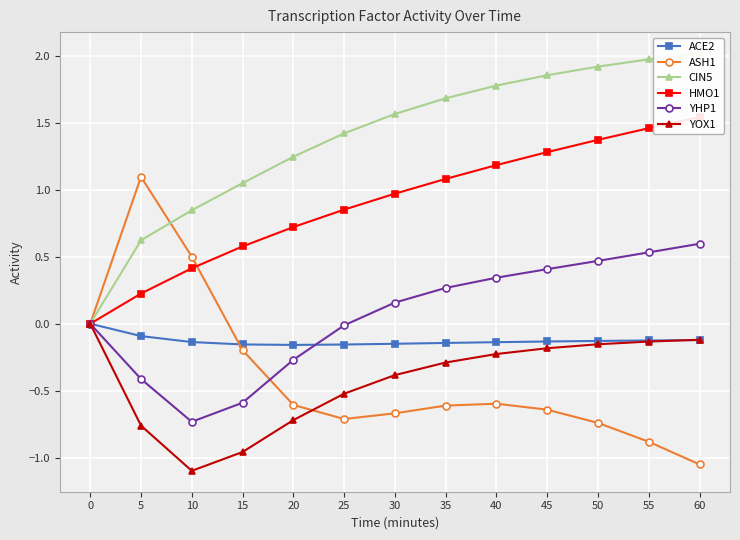

In ACE2, how many points are lower than both neighbors (excluding endpoints)?

1